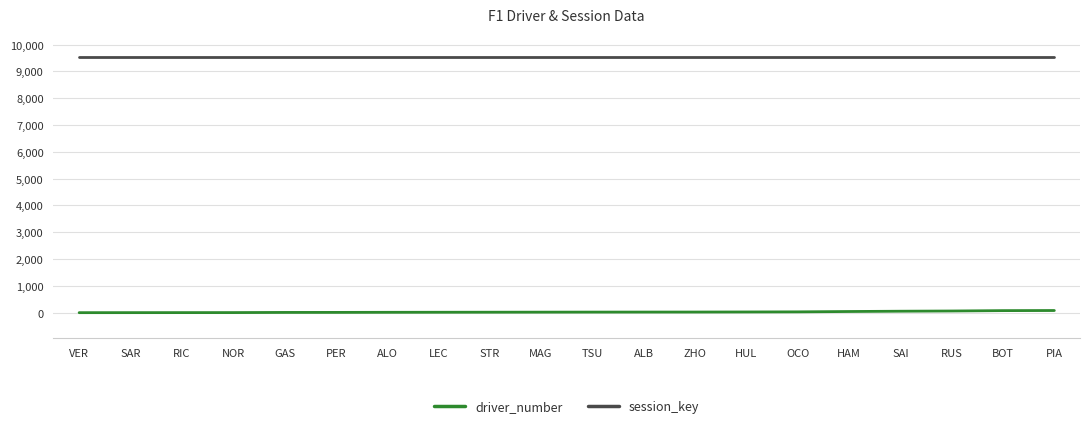

Which series has the largest total across all categories?

session_key